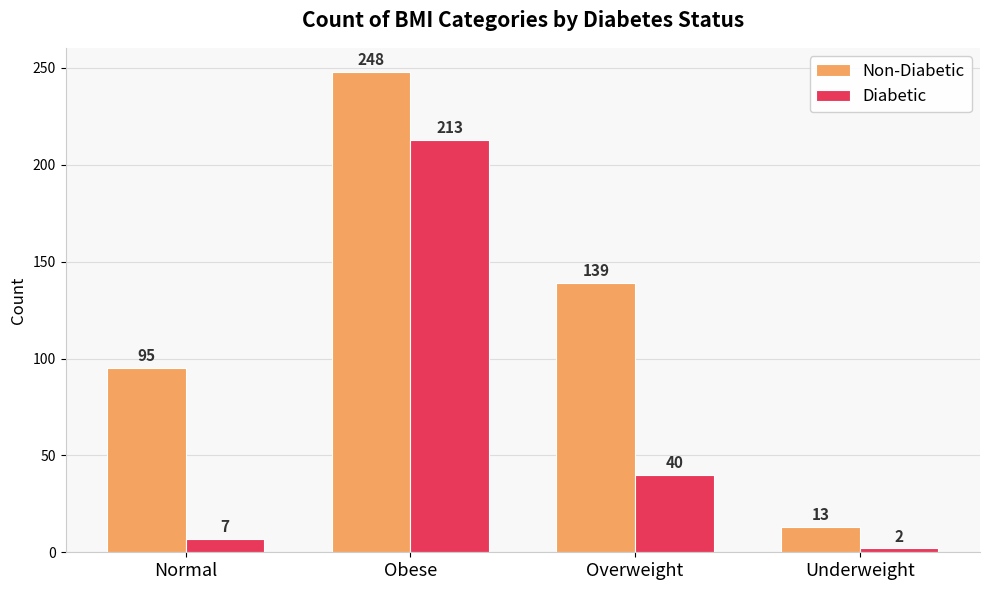

How many groups of bars are there?

4